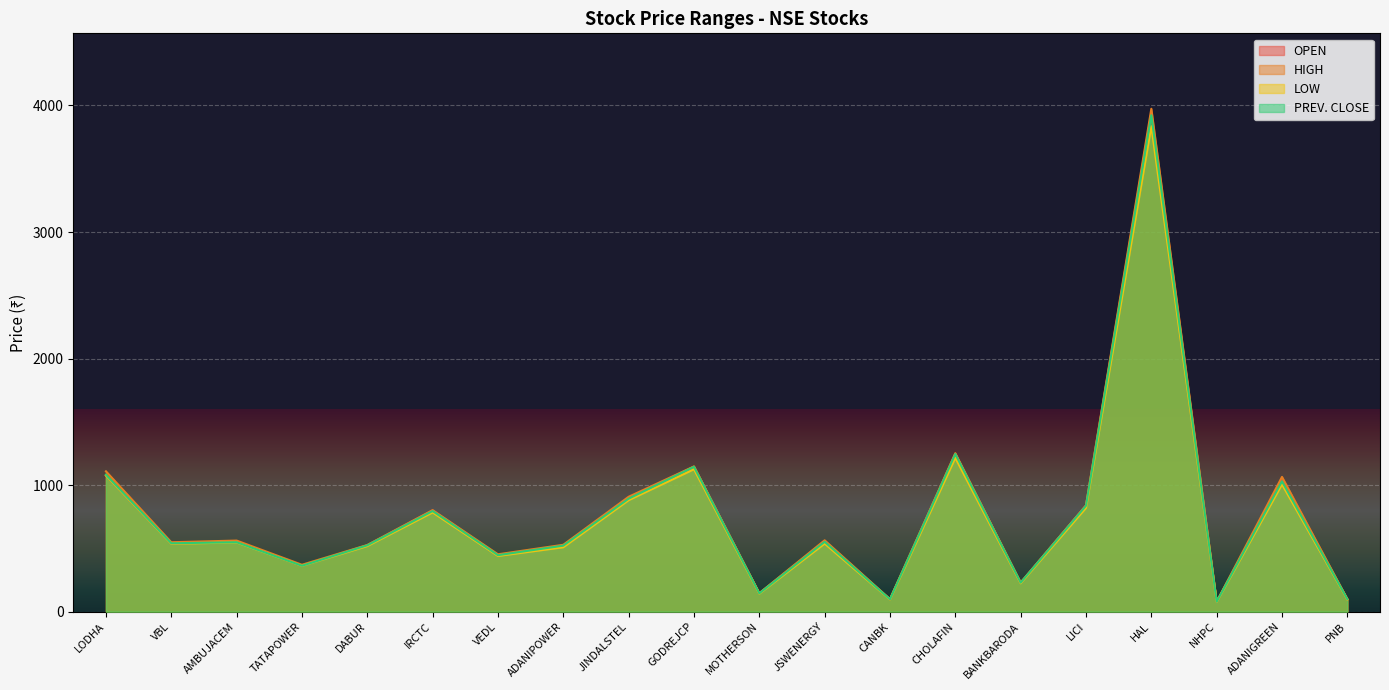

Where is the first local minimum for PREV. CLOSE?

VBL